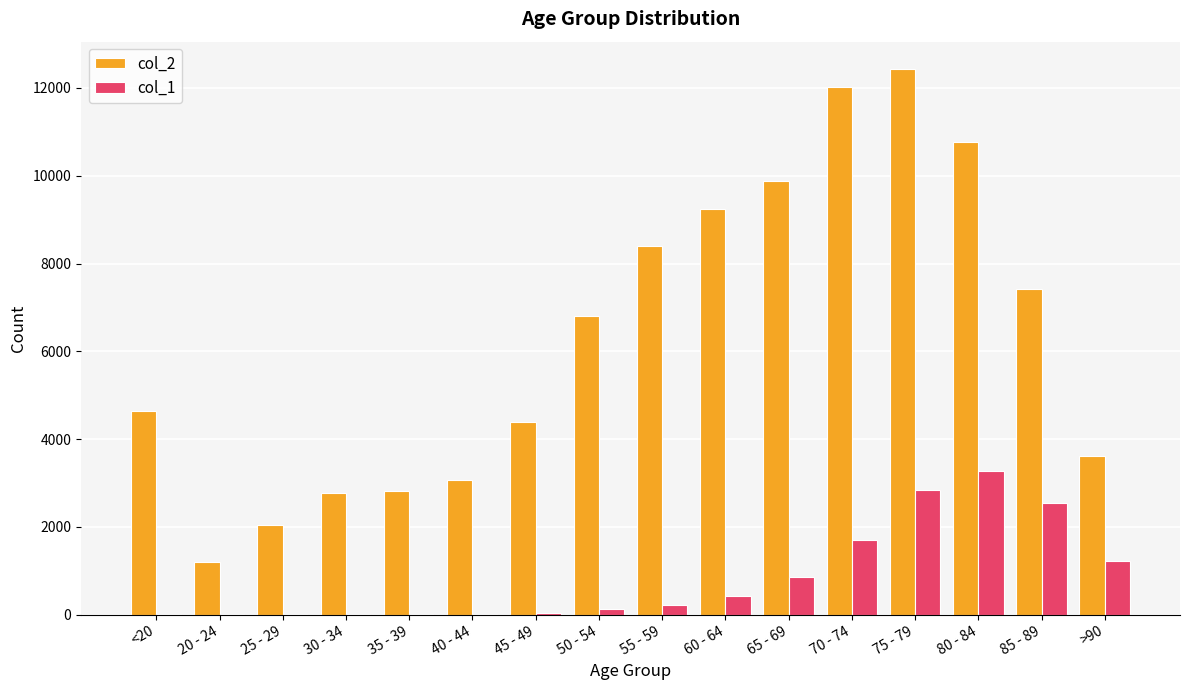

Which category has the highest value across all series?

75 - 79